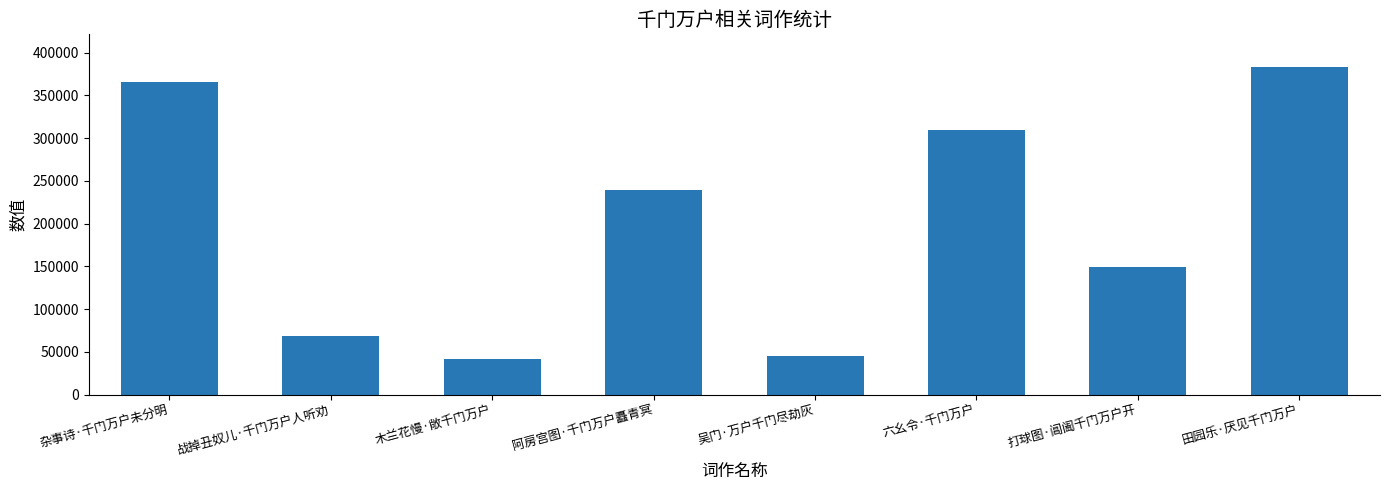

Between 六幺令·千门万户 and 阿房宫图·千门万户矗青冥, which is larger?

六幺令·千门万户